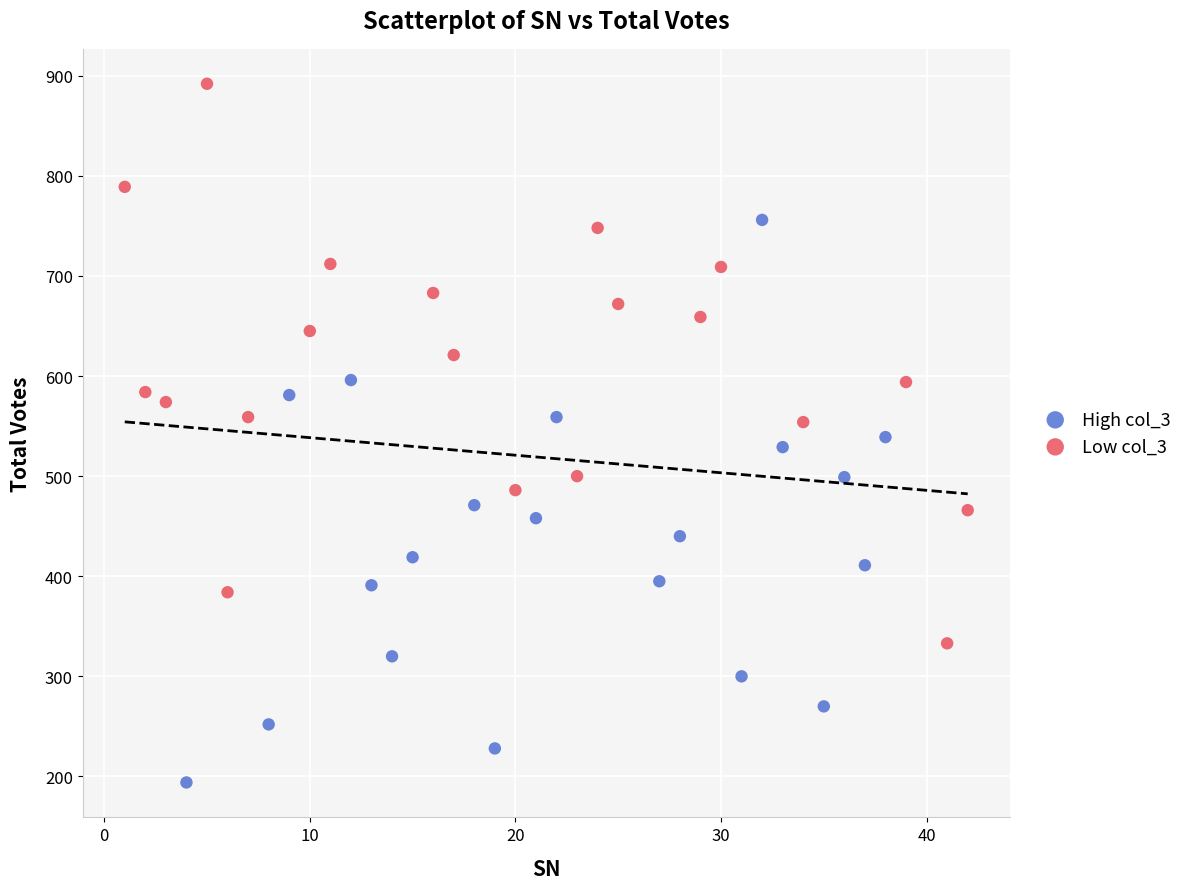

Which series contains the highest Y value?

Low col_3